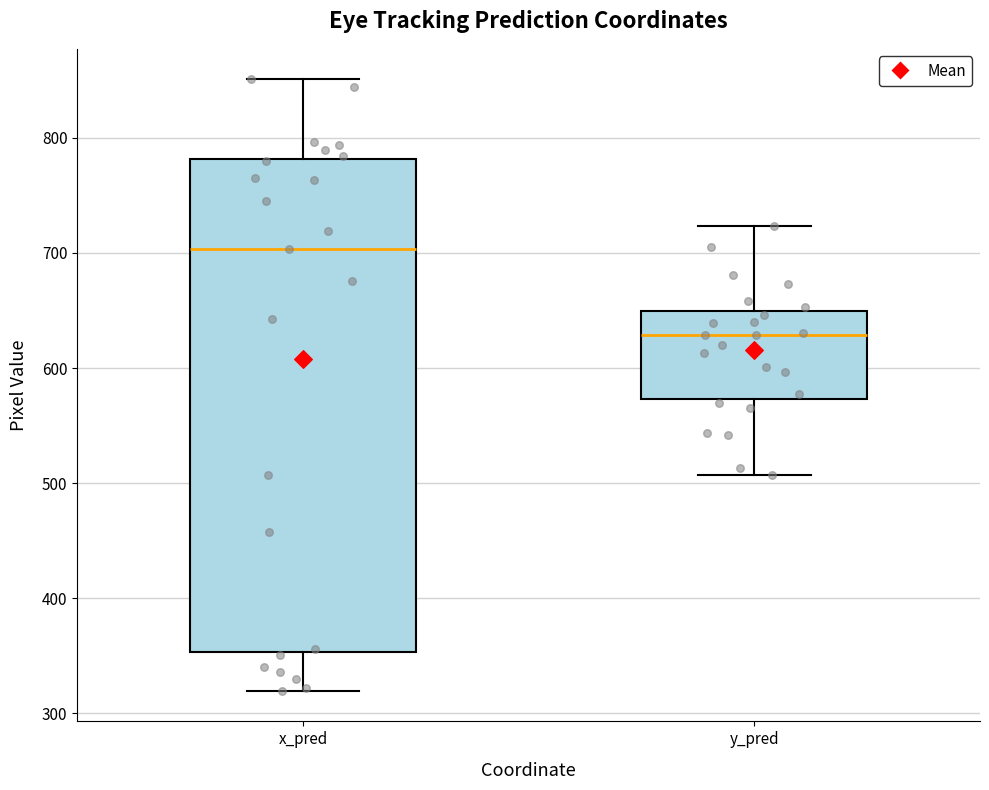

Reading left to right, transcribe this box plot: for each box, give where its median line is, the range the box spans, and where its two whiskers end, as read against the y-axis. The values are not printed on the chart, so give them approximately, as read against the axis.

x_pred: median 700, box 350 to 780, whiskers 320 to 850
y_pred: median 630, box 570 to 650, whiskers 510 to 720